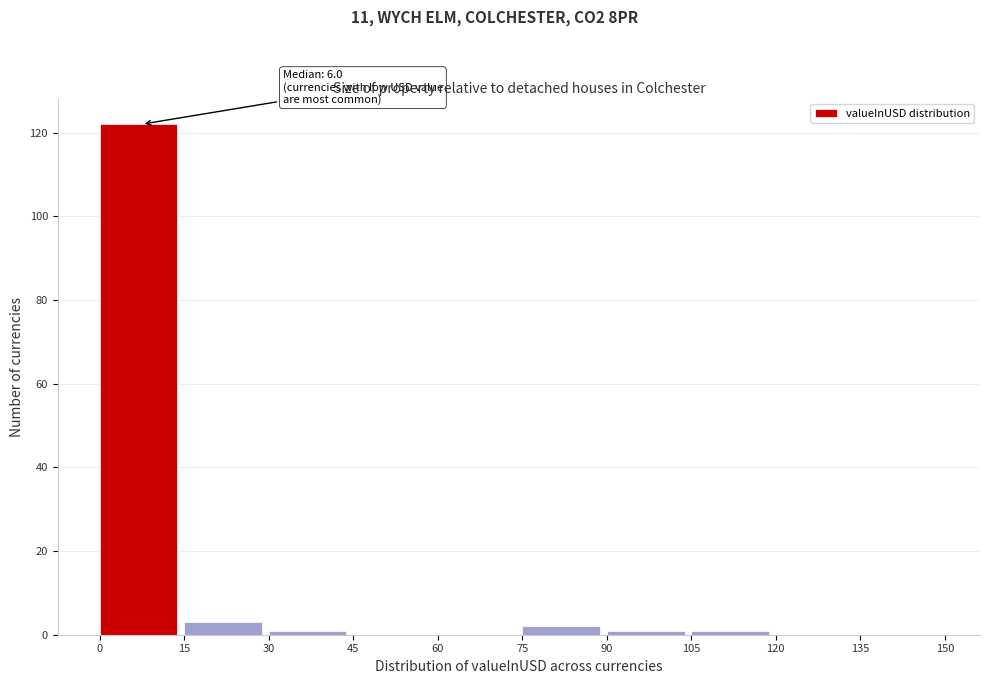

Over which range of the x-axis is the bar tallest?

0 to 15